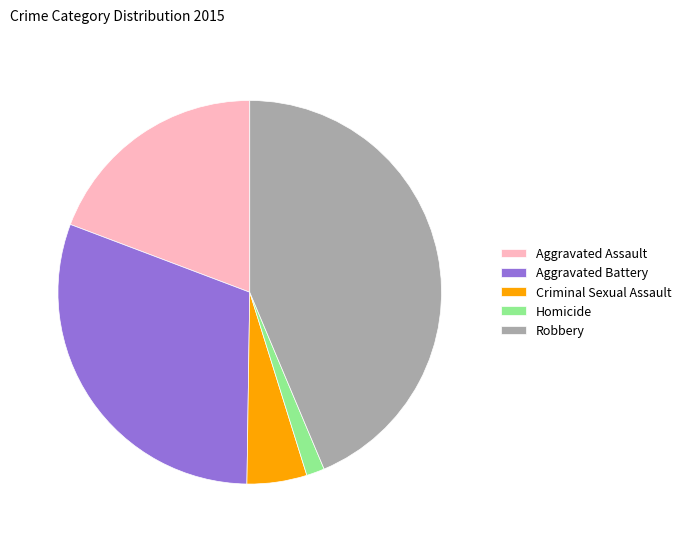

Do Aggravated Battery and Robbery together represent more than half of the pie?

Yes